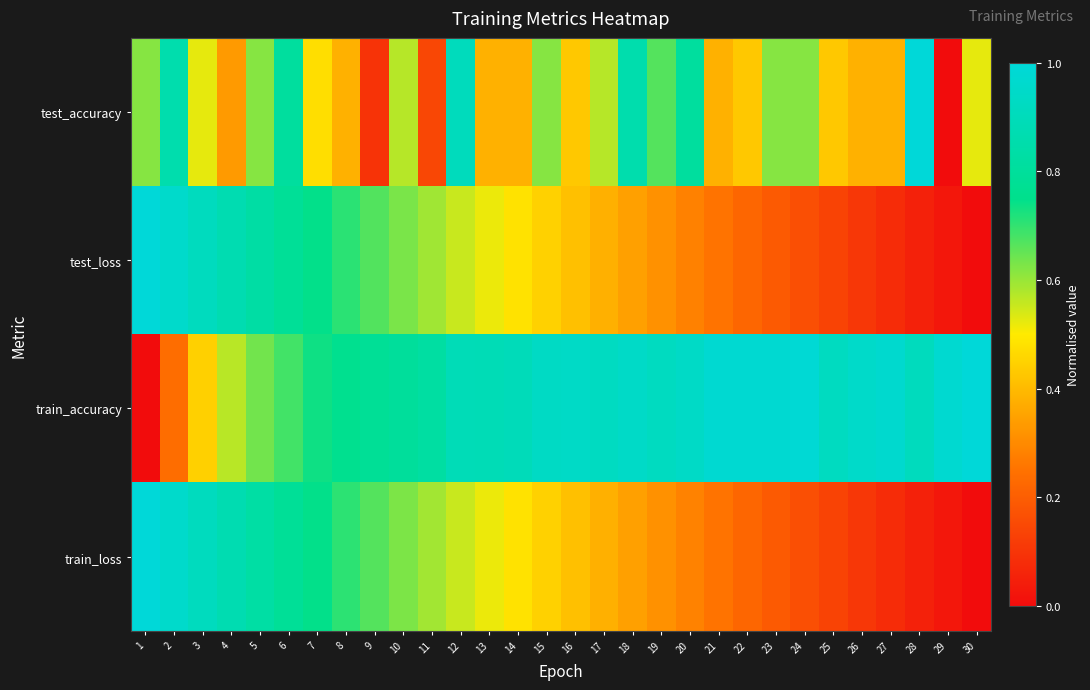

Which has a higher value, 4 or 8?

8